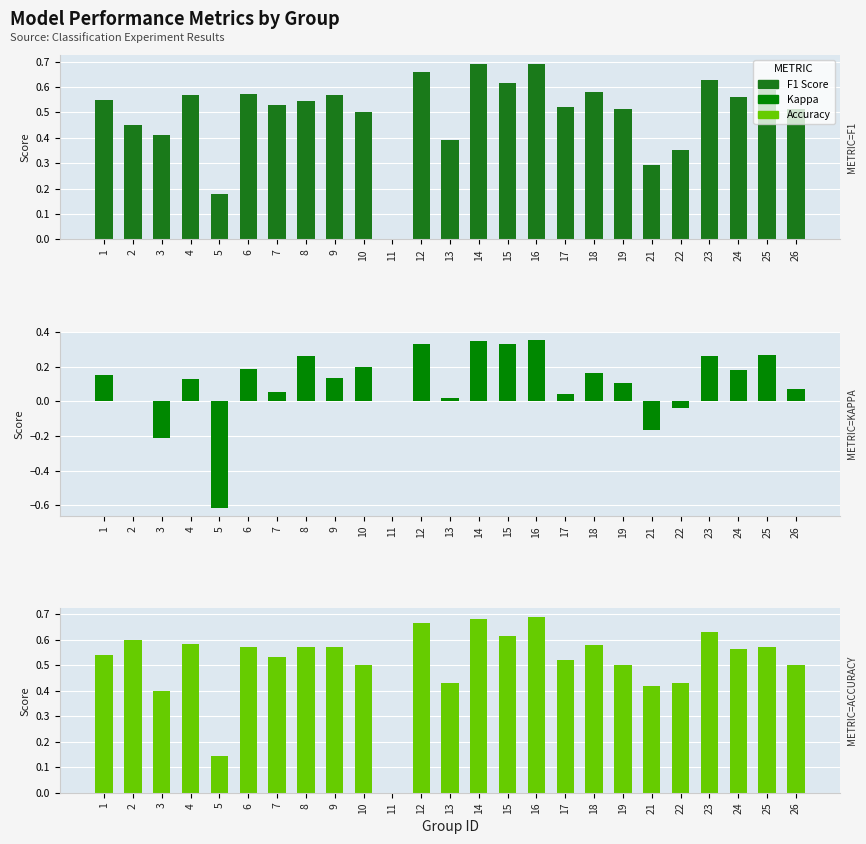

Reading right to left, what are all the values shown in this chart?

F1 Score: 26=0.5	25=0.6	24=0.6	23=0.6	22=0.4	21=0.3	19=0.5	18=0.6	17=0.5	16=0.7	15=0.6	14=0.7	13=0.4	12=0.7	11=0.0	10=0.5	9=0.6	8=0.5	7=0.5	6=0.6	5=0.2	4=0.6	3=0.4	2=0.5	1=0.5
Kappa: 26=0.1	25=0.3	24=0.2	23=0.3	22=-0.0	21=-0.2	19=0.1	18=0.2	17=0.0	16=0.4	15=0.3	14=0.4	13=0.0	12=0.3	11=0.0	10=0.2	9=0.1	8=0.3	7=0.1	6=0.2	5=-0.6	4=0.1	3=-0.2	2=0.0	1=0.2
Accuracy: 26=0.5	25=0.6	24=0.6	23=0.6	22=0.4	21=0.4	19=0.5	18=0.6	17=0.5	16=0.7	15=0.6	14=0.7	13=0.4	12=0.7	11=0.0	10=0.5	9=0.6	8=0.6	7=0.5	6=0.6	5=0.1	4=0.6	3=0.4	2=0.6	1=0.5